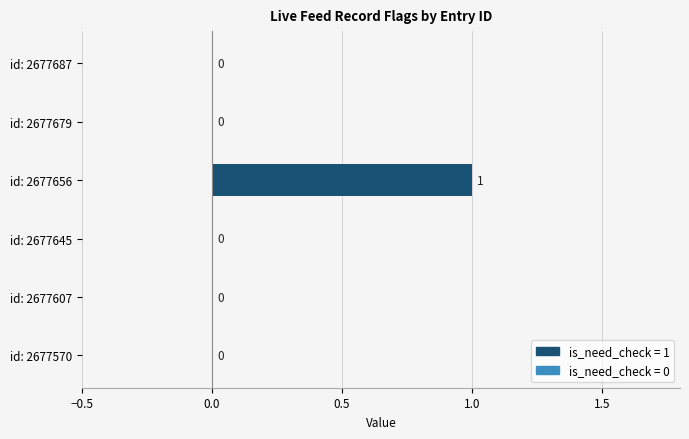

At which category does the chart reach its peak across all series?

id: 2677656